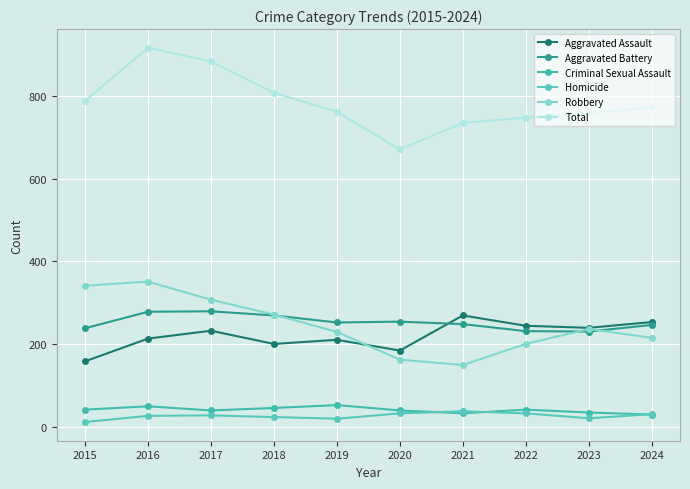

Which has a higher value, 2018 or 2024?

2024